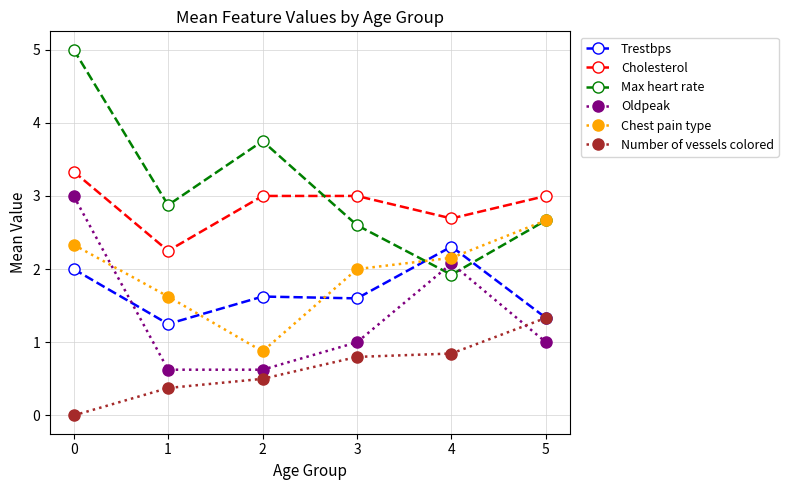

Rank the series at 0 from lowest to highest value.

Number of vessels colored, Trestbps, Chest pain type, Oldpeak, Cholesterol, Max heart rate